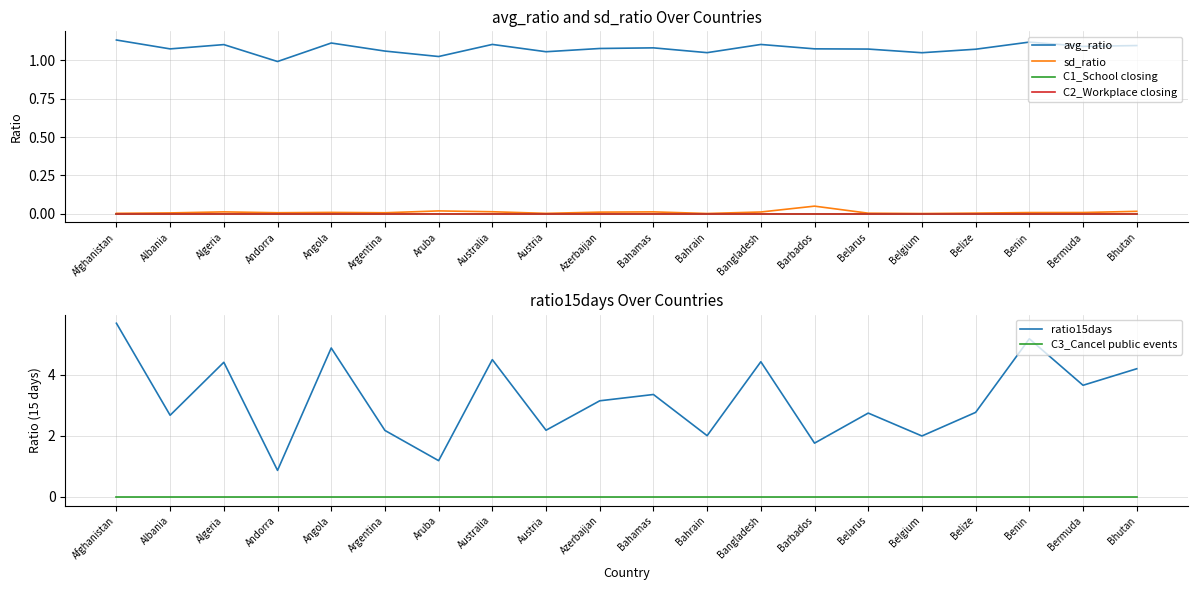

At which category is the sum across all series the highest?

Afghanistan